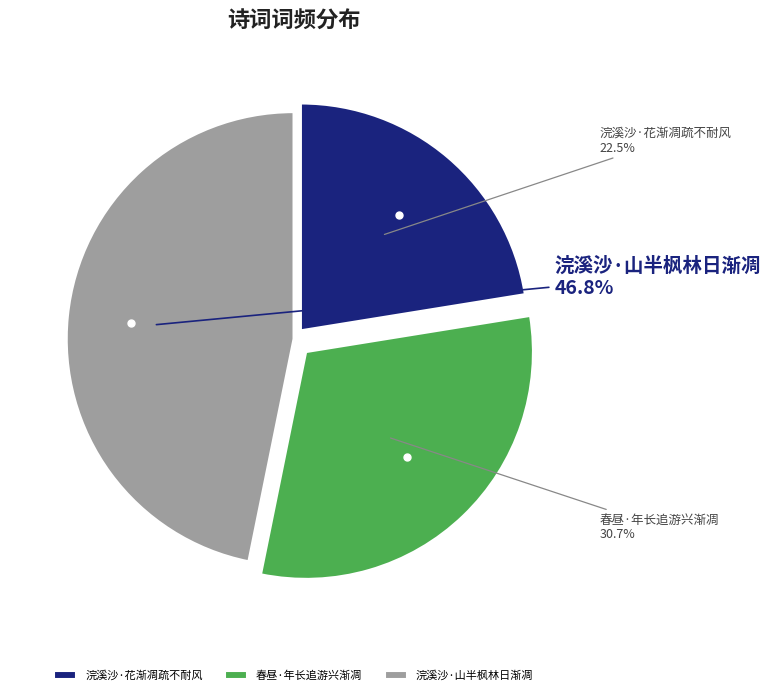

Which slice is the smallest?

浣溪沙·花渐凋疏不耐风